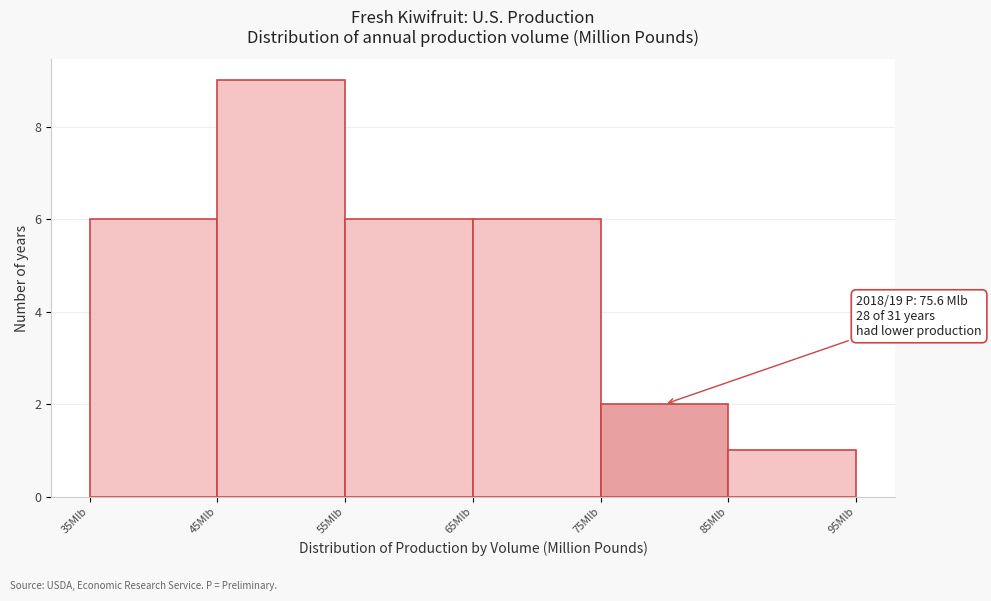

Which range on the x-axis has the tallest bar?

45 to 55